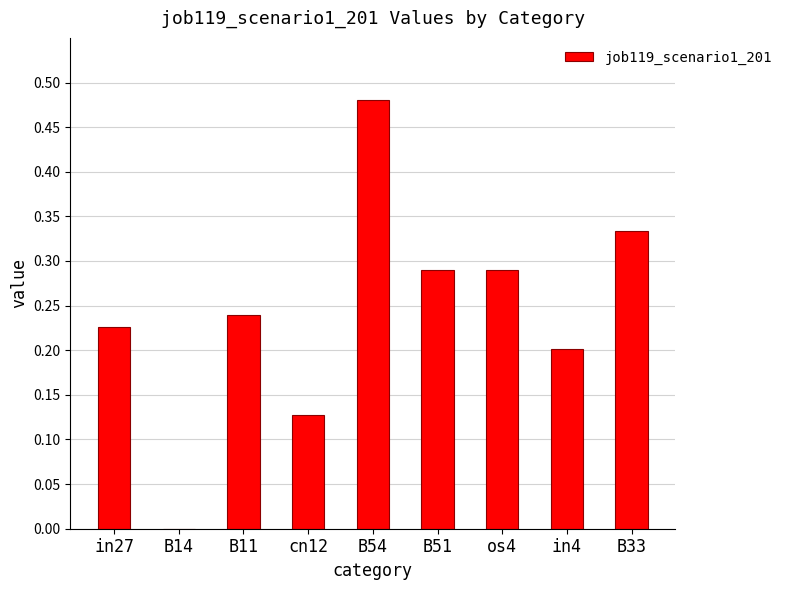

At which label is the value closest to 0?

B14